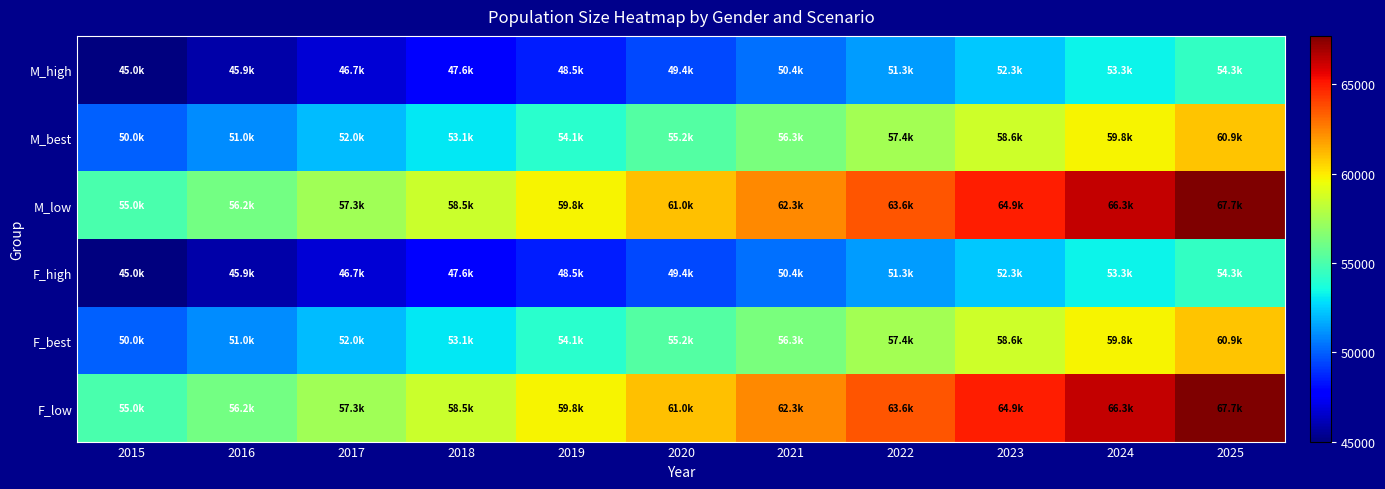

At which category is the sum across all series the highest?

2025